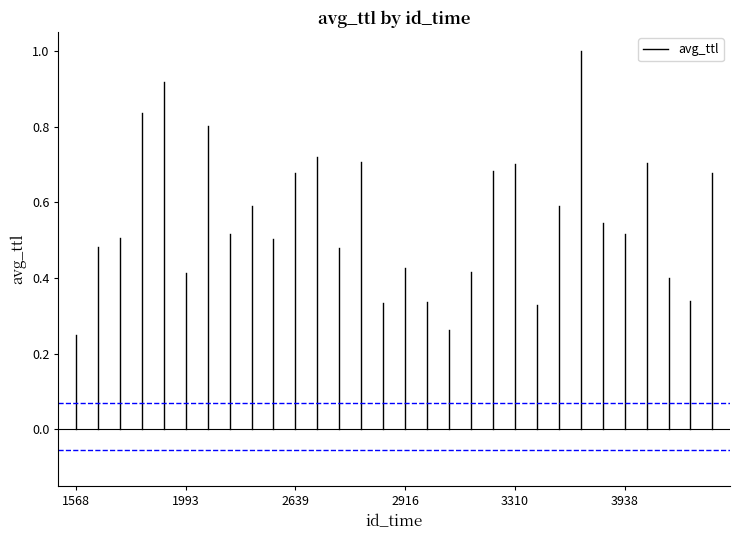

Does the chart display data point markers on the line(s)?

No